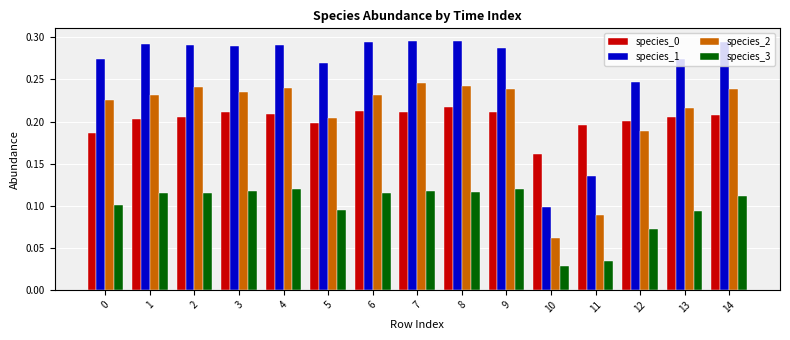

Which series has the widest spread of values?

species_1